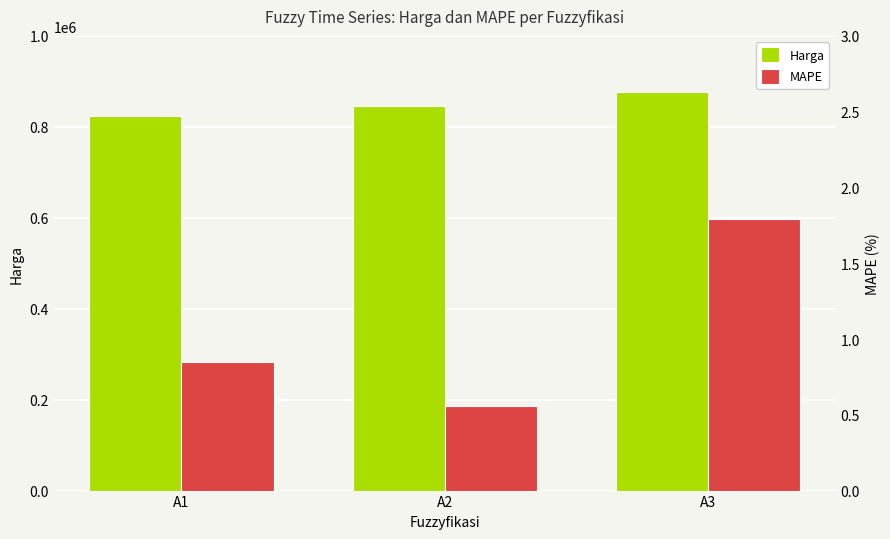

What is the difference between the Harga values at A3 and A2?

30468.0